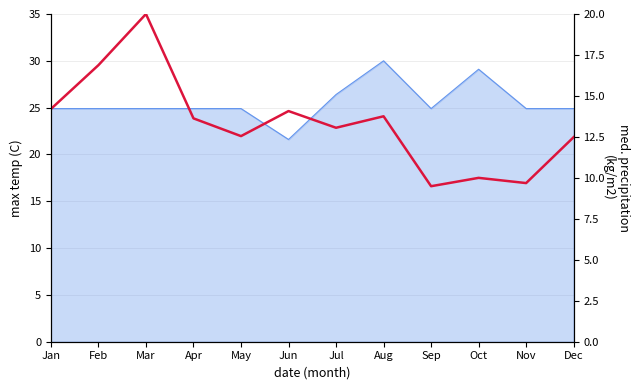

What is the difference between the values at Jan and Mar?

5.8